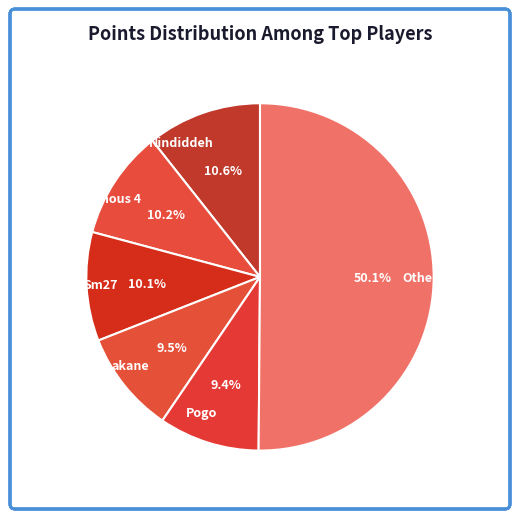

What is the ratio of the value at akane to the value at Anonymous 4?

0.9